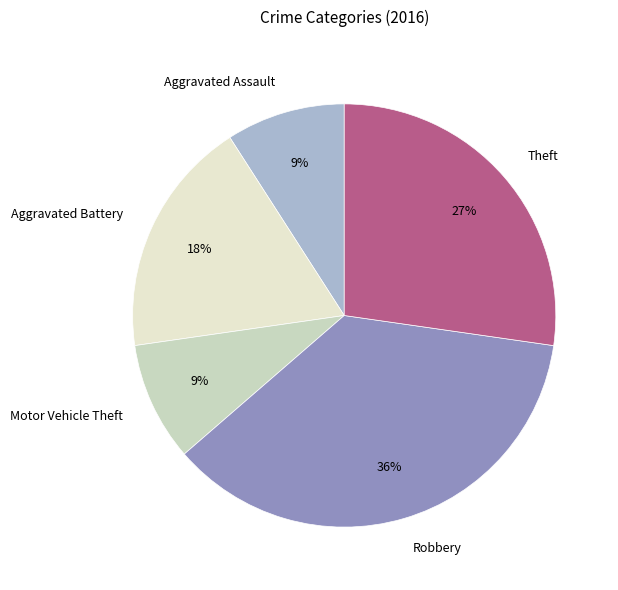

To the nearest percent, what is the combined percentage of Aggravated Battery and Motor Vehicle Theft?

27%